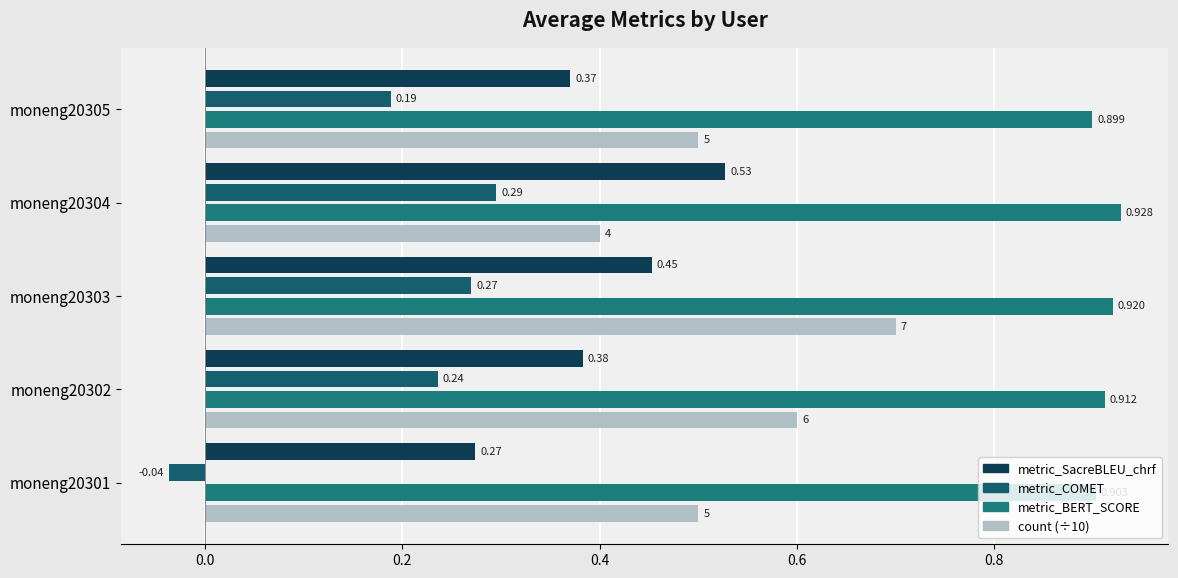

How many positive values does the metric_COMET series have?

4